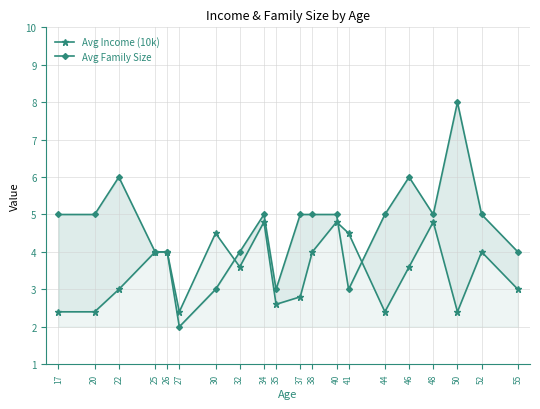

The Avg Family Size series shows 4.3 at 41. True or false?

False